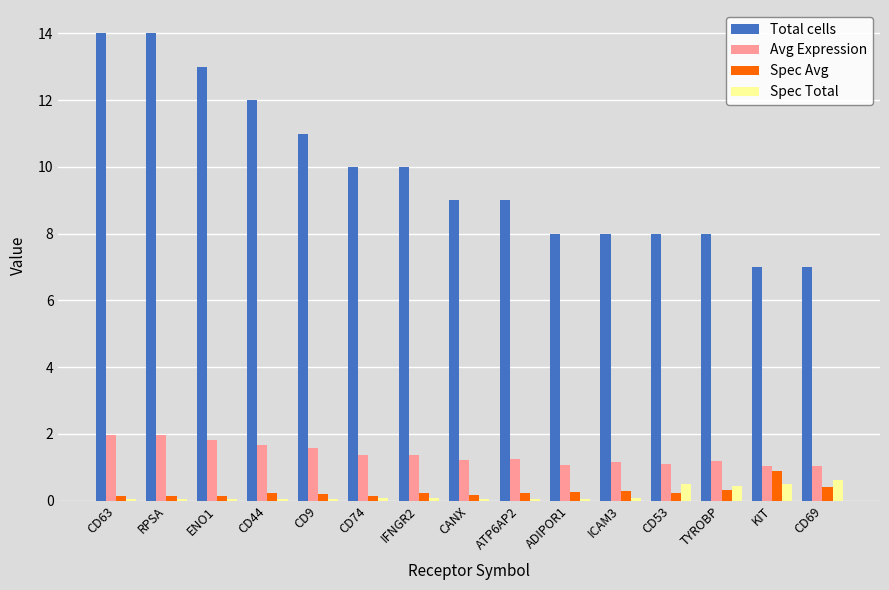

What is the sum of all Spec Total values?

2.7